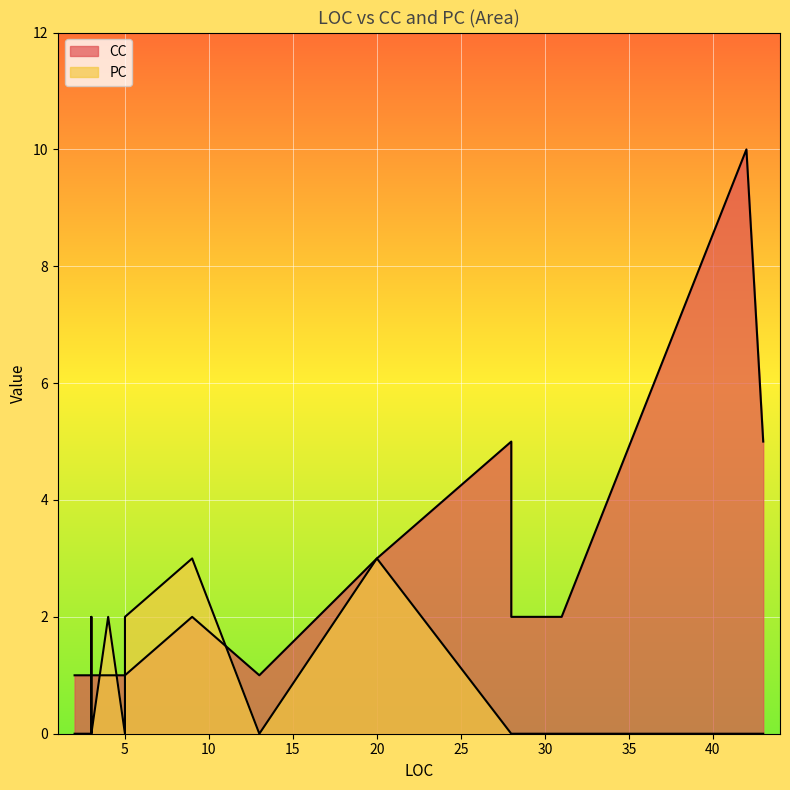

Count the CC values in the range 1 to 2.

21